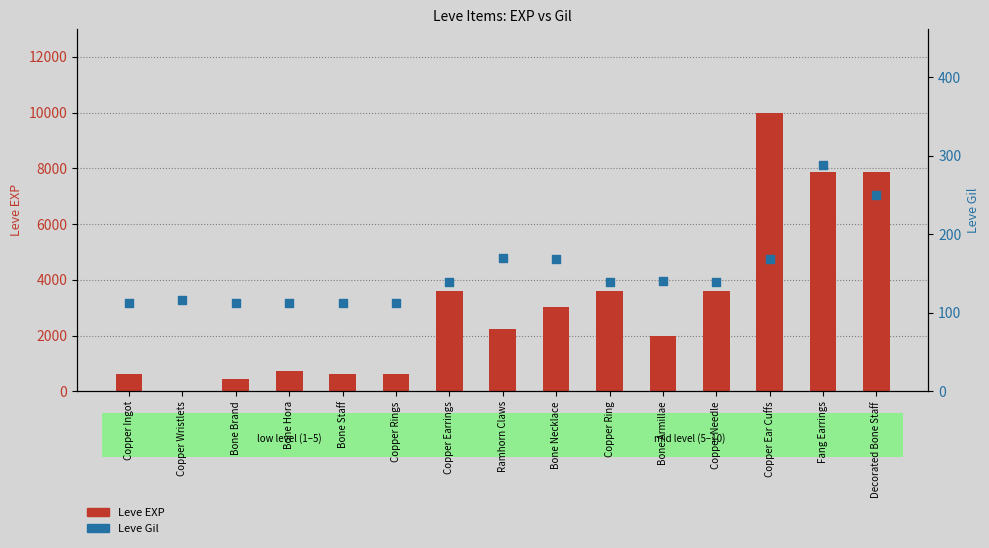

At how many categories does at least one series exceed 6420?

3